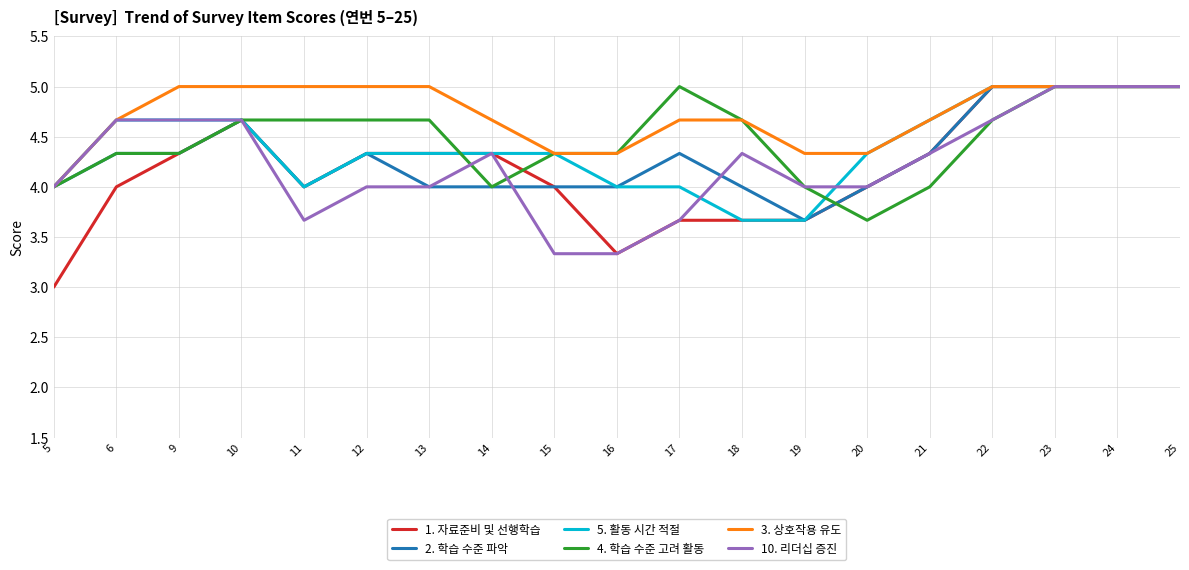

Is this an area chart (filled region under the line)?

No